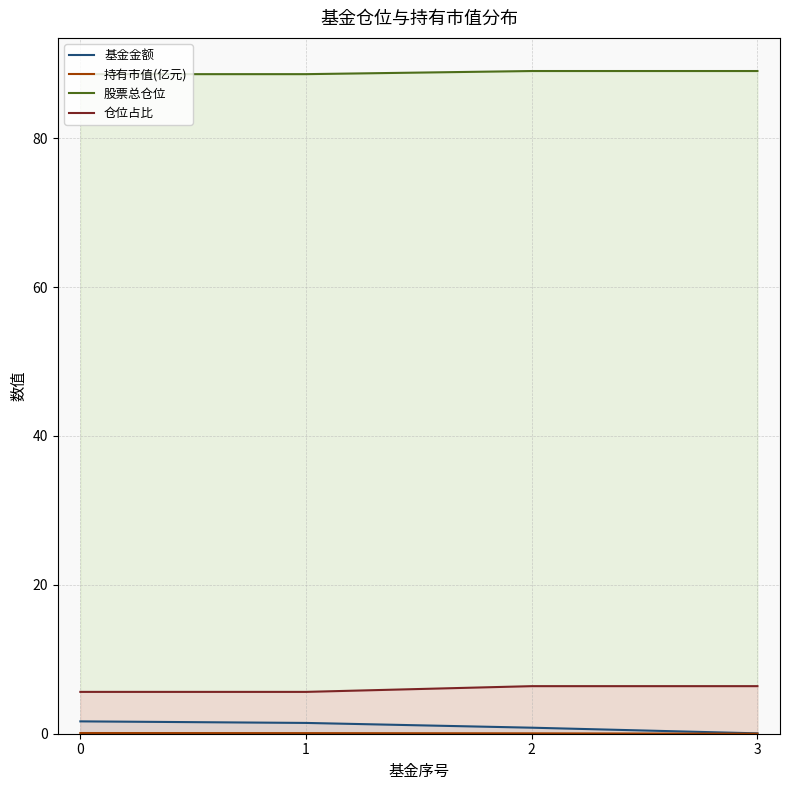

List the series in order of their peak value, lowest first.

持有市值(亿元), 基金金额, 仓位占比, 股票总仓位